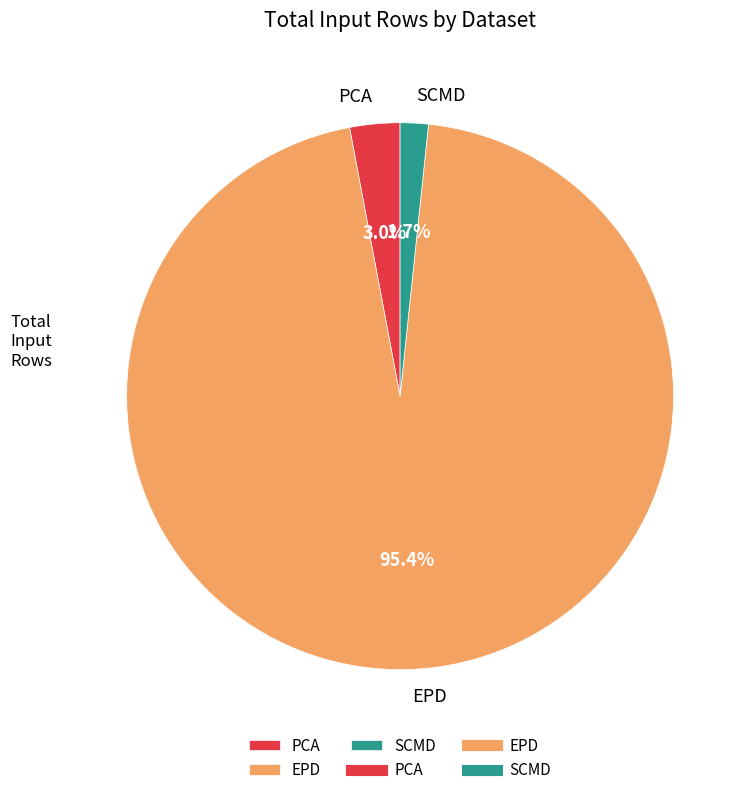

Combined, what portion of the pie is SCMD and EPD?

97.0%